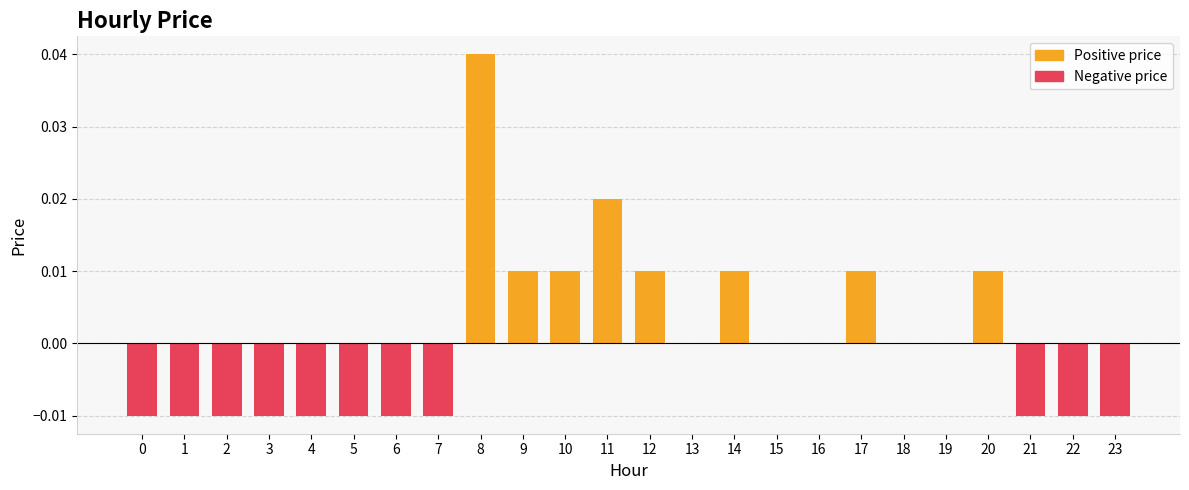

Rank the categories by value from lowest to highest.

0, 1, 2, 3, 4, 5, 6, 7, 21, 22, 23, 13, 15, 16, 18, 19, 9, 10, 12, 14, 17, 20, 11, 8